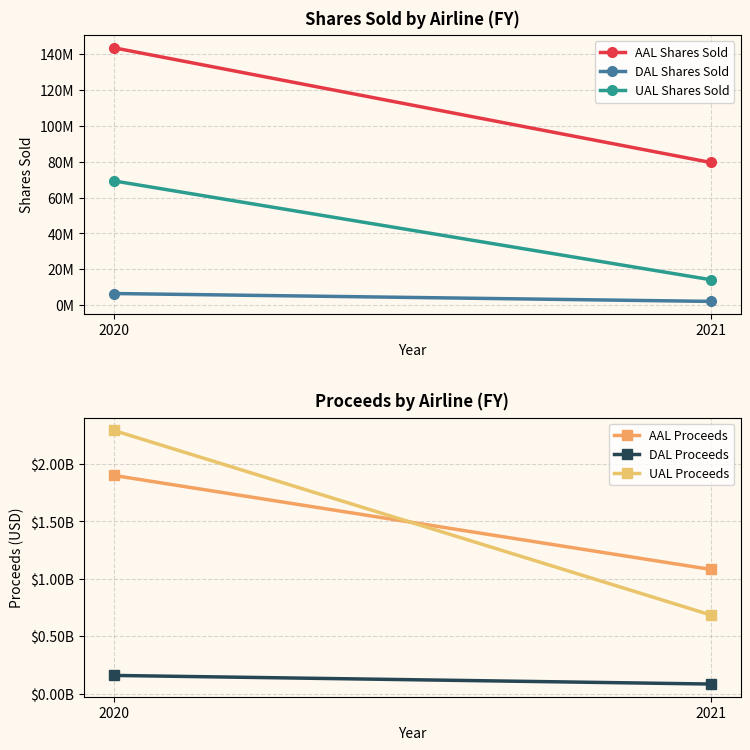

What is the difference between the maximum and minimum values in the DAL Shares Sold series?

4400000.0